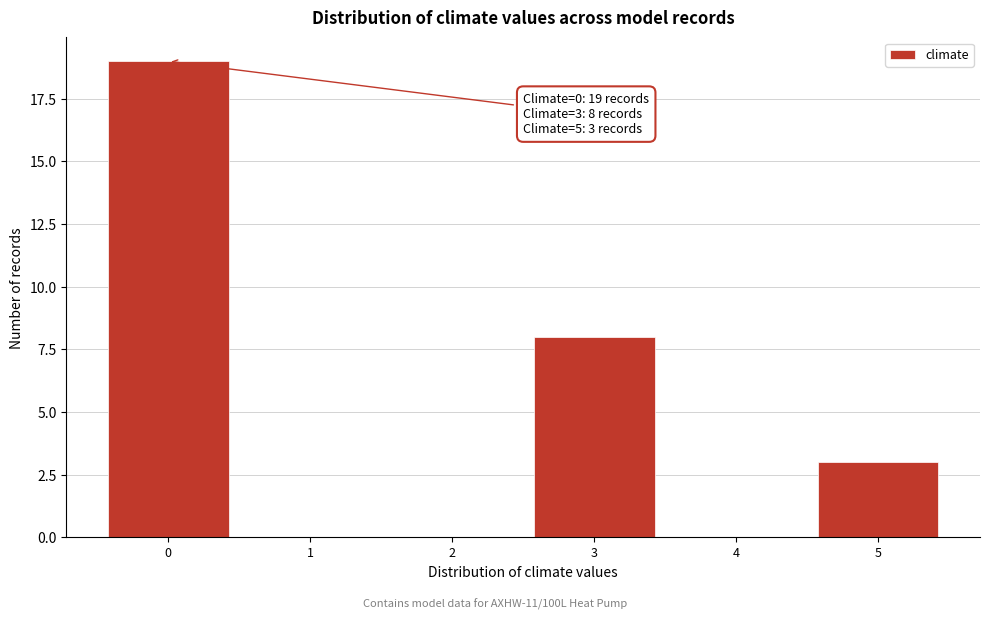

Reading left to right, transcribe all the data shown in this chart.

0=19	1=0	2=0	3=8	4=0	5=3